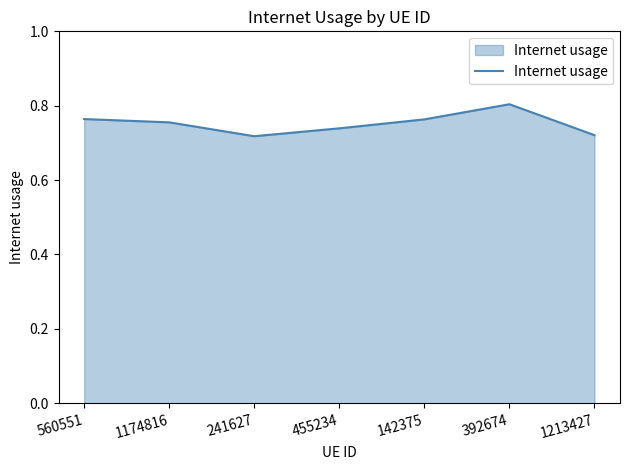

What position from the left is 1174816?

2